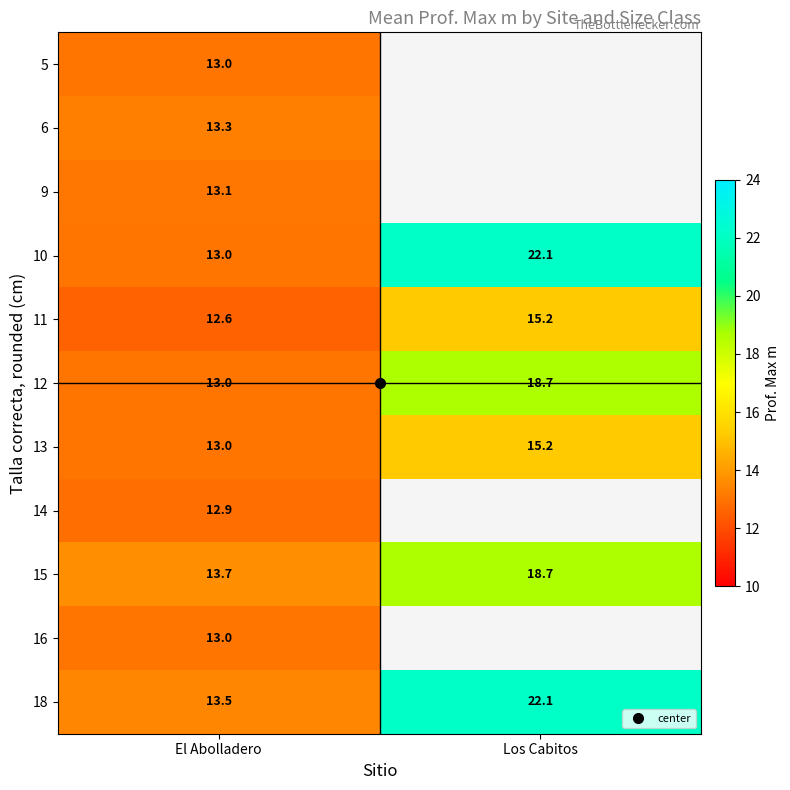

How many data points does each series have?

2